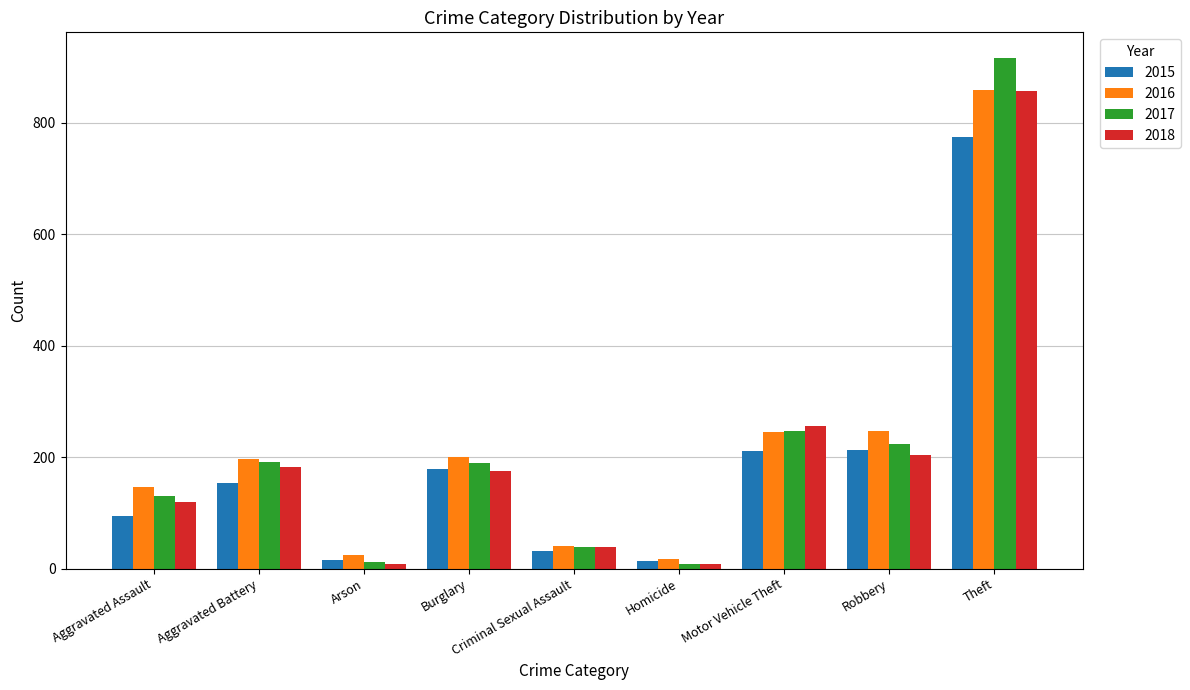

How many values in the 2017 series are below 189?

4